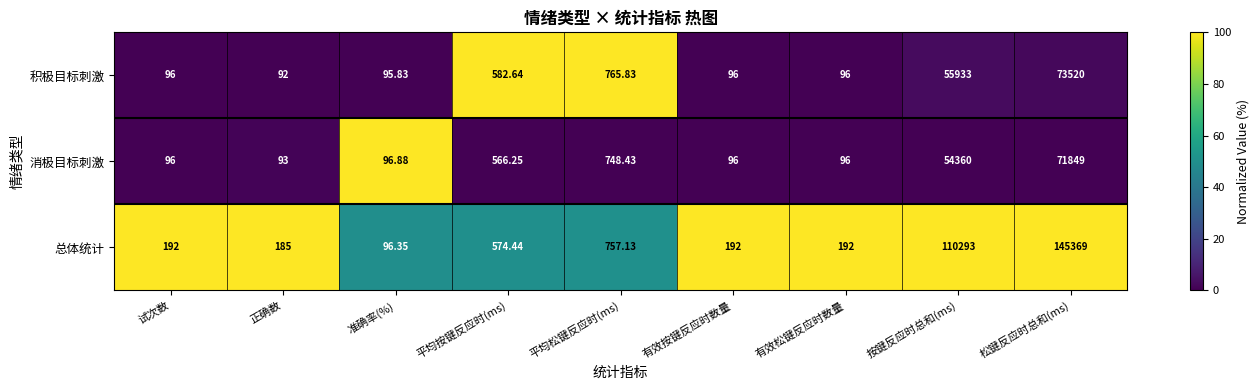

Where is 总体统计 nearest to the value 72732?

按键反应时总和(ms)